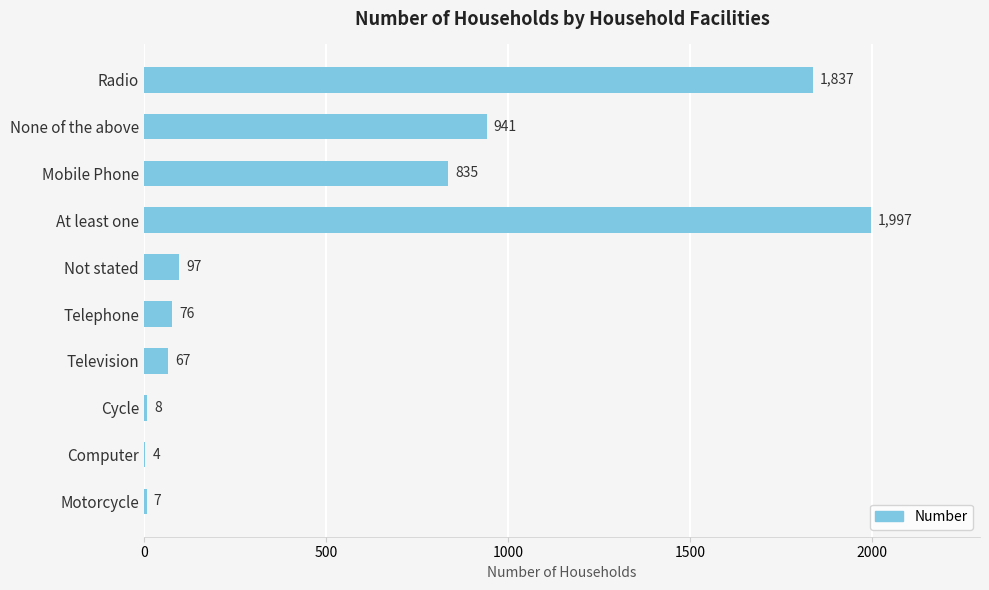

Reading top to bottom, list all the values displayed in this chart.

Radio=1837	None of the above=941	Mobile Phone=835	At least one=1997	Not stated=97	Telephone=76	Television=67	Cycle=8	Computer=4	Motorcycle=7